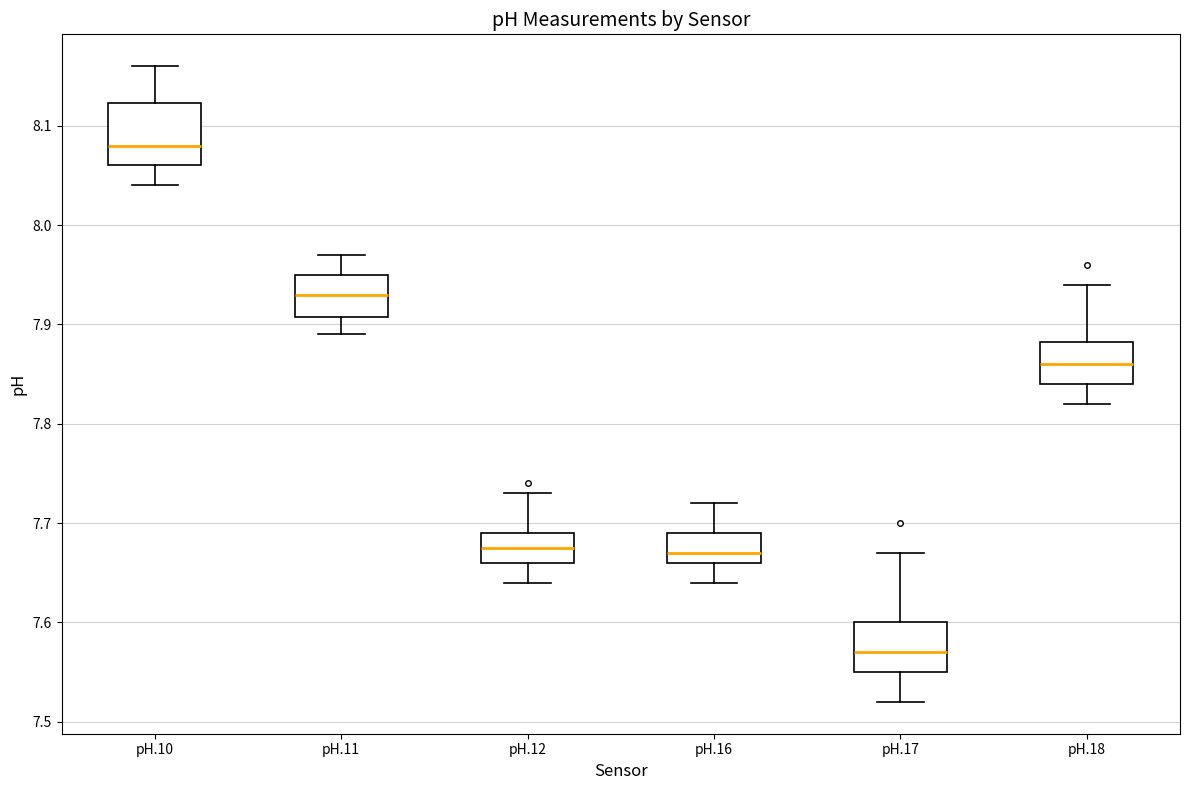

Comparing the boxes themselves (not the whiskers), which one is the tallest?

pH.10